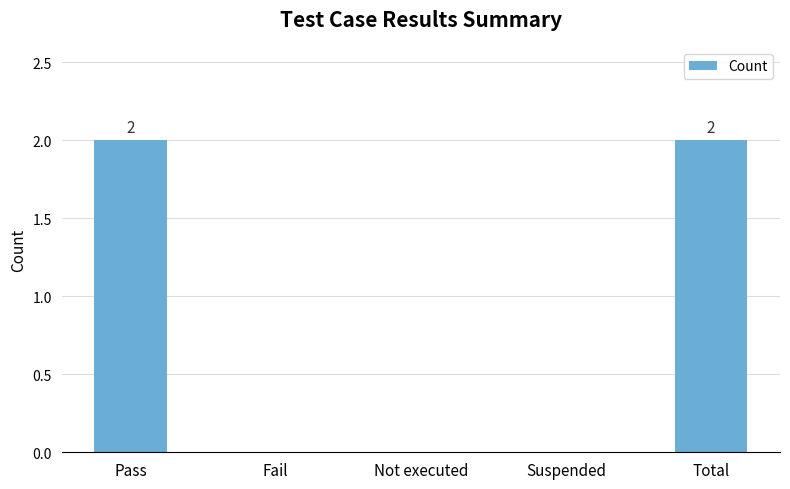

True or false: the data shows 2 at Total.

True